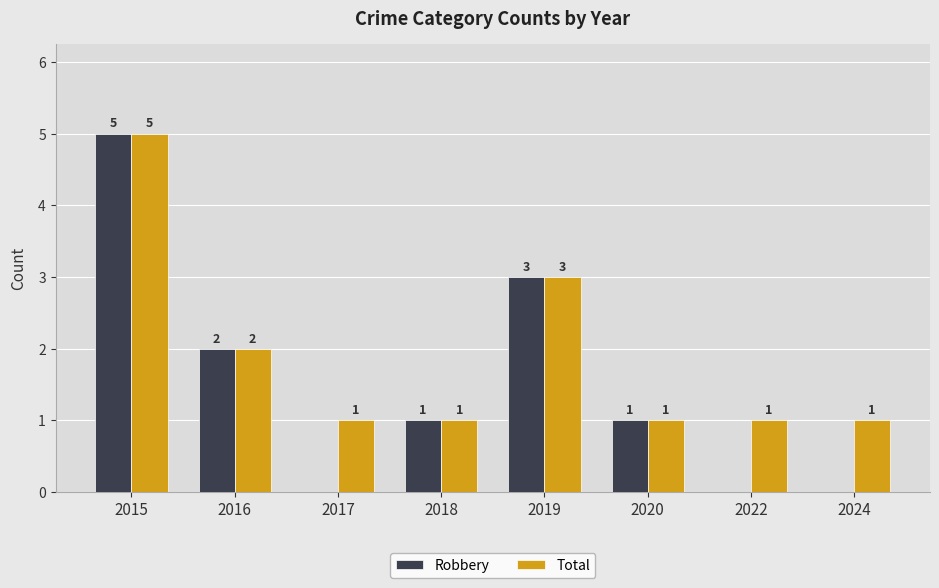

Which series changed the most between 2018 and 2024?

Robbery